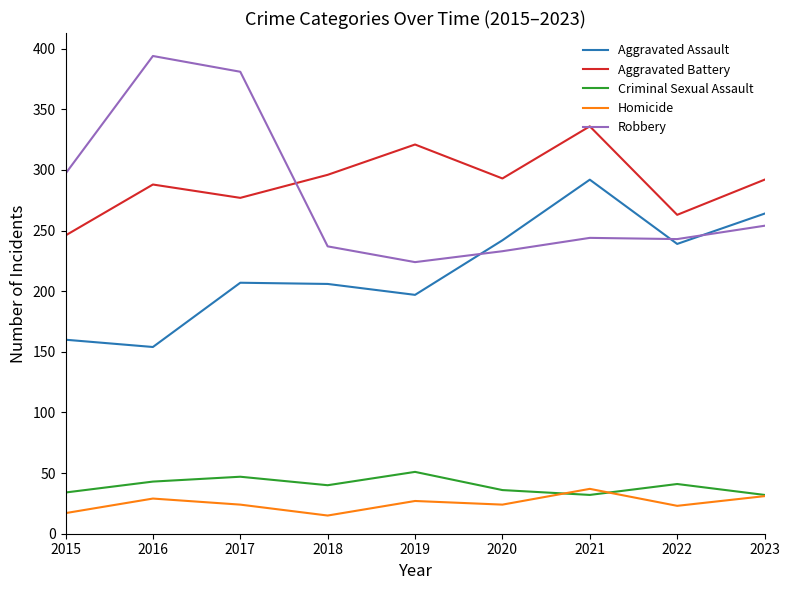

At 2015, list the series in order from largest to smallest.

Robbery, Aggravated Battery, Aggravated Assault, Criminal Sexual Assault, Homicide